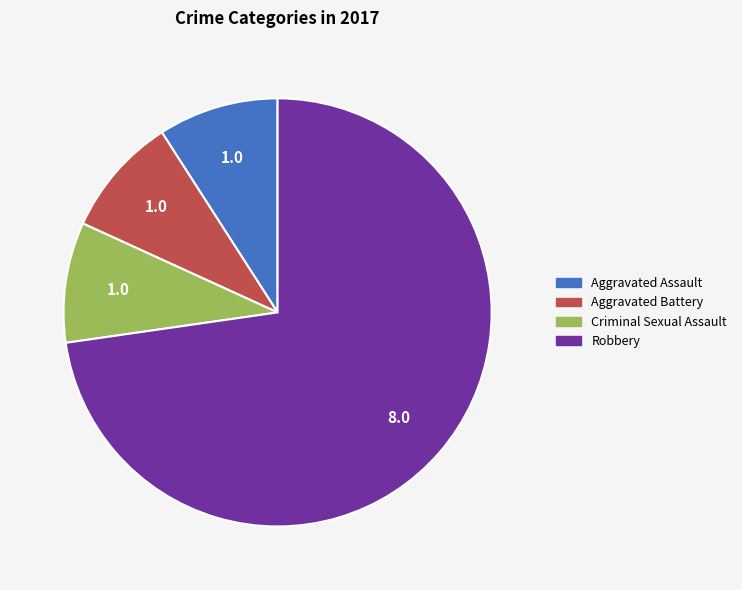

True or false: Robbery accounts for 85% of the total.

False